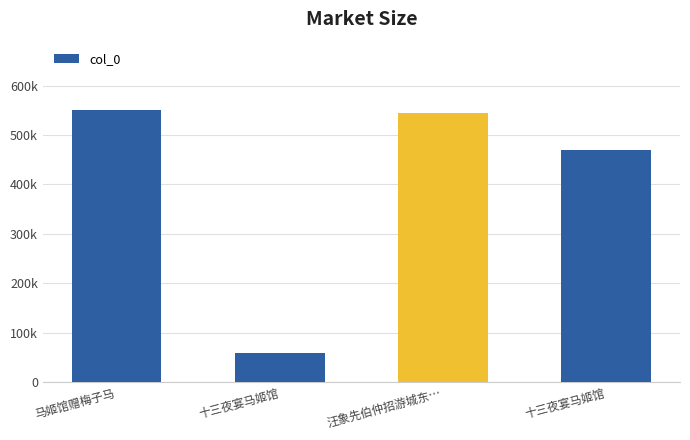

Which has a higher value, 十三夜宴马姬馆 or 马姬馆赠梅子马?

马姬馆赠梅子马